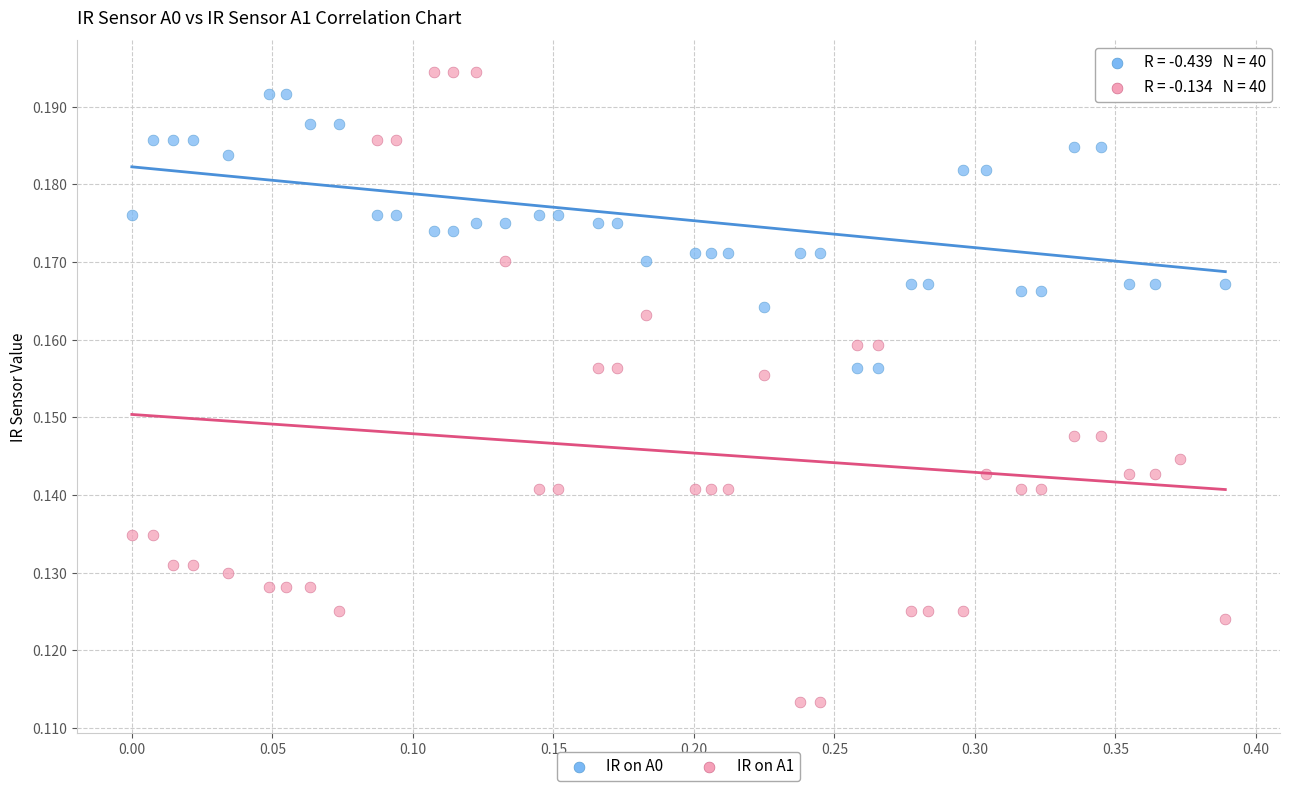

Which series has the widest spread of Y values?

IR on A1